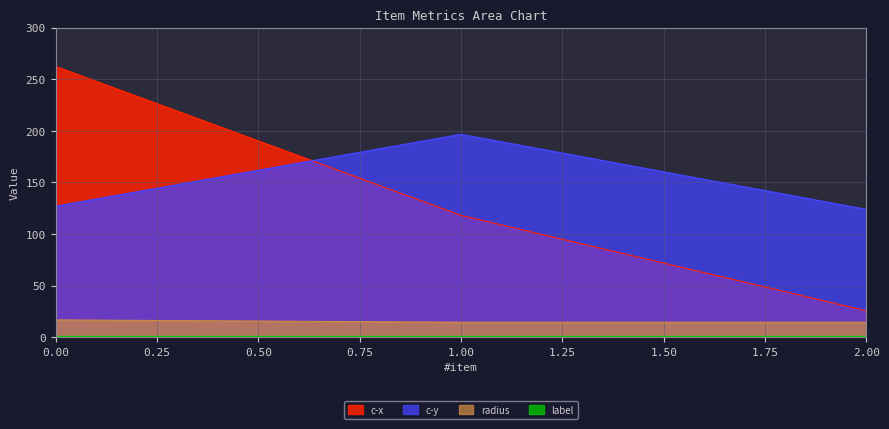

What is the total value across all series at 0?

406.2